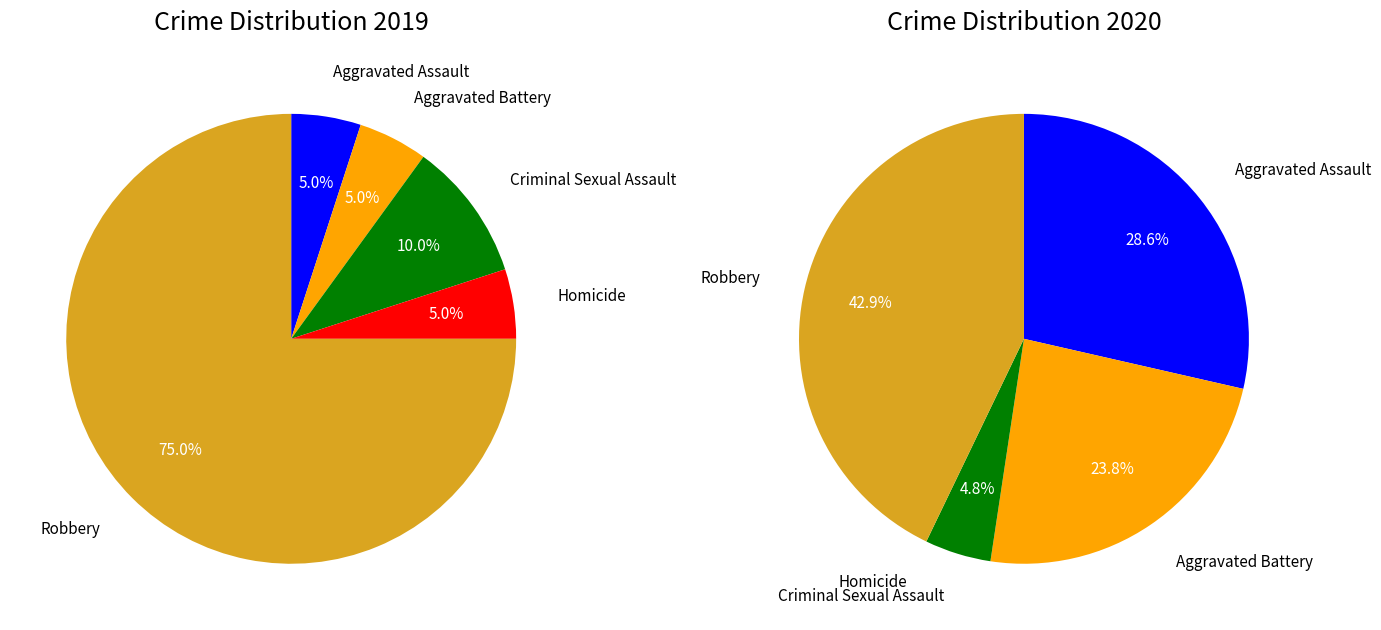

Is there a majority slice in this chart?

Yes